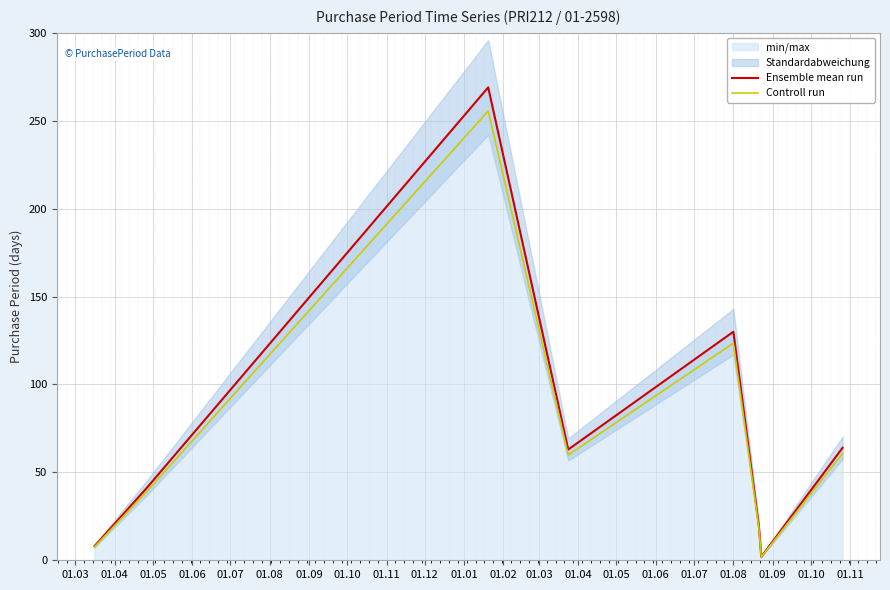

What is the average value of the Controll run series?

70.9